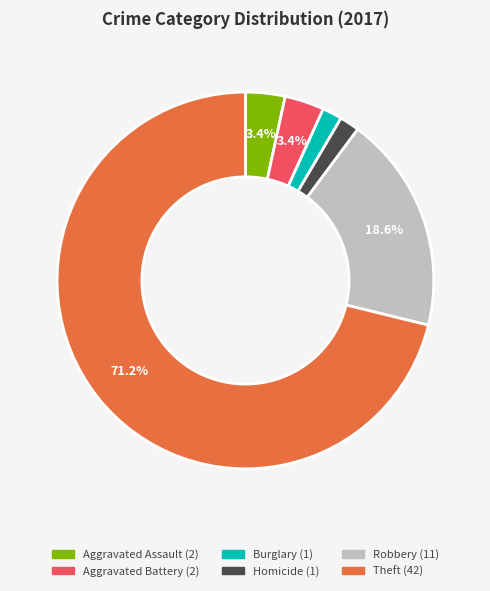

Does any single category account for the majority?

Yes